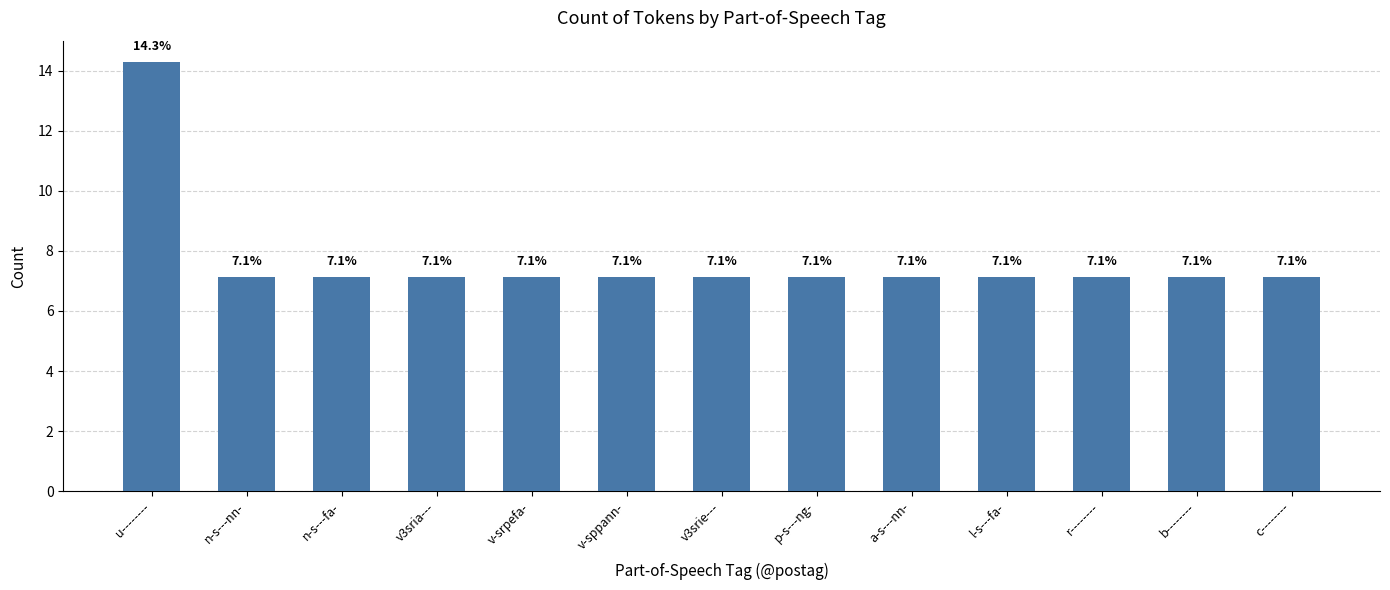

What is the label of the 5th bar from the left?

v-srpefa-